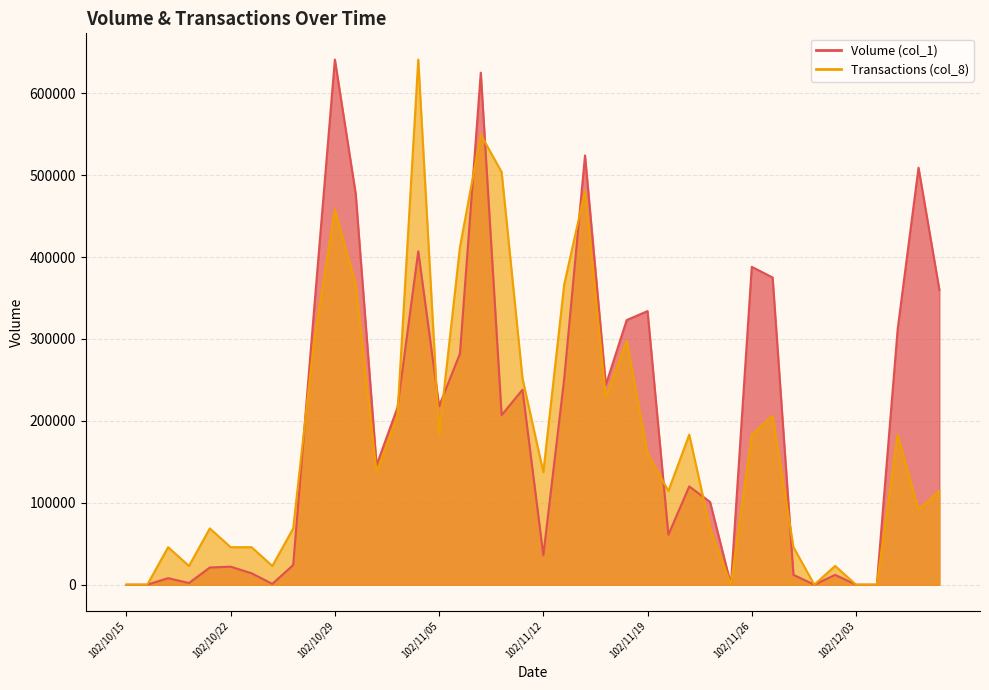

Reading left to right, transcribe all the data shown in this chart.

Volume (col_1): 102/10/15=0.0	102/10/16=0.0	102/10/17=8000.0	102/10/18=2000.0	102/10/21=21000.0	102/10/22=22000.0	102/10/23=14000.0	102/10/24=1000.0	102/10/25=24000.0	102/10/28=335000.0	102/10/29=641000.0	102/10/30=477000.0	102/10/31=146000.0	102/11/01=216000.0	102/11/04=407000.0	102/11/05=218000.0	102/11/06=282000.0	102/11/07=625000.0	102/11/08=207000.0	102/11/11=238000.0	102/11/12=36000.0	102/11/13=251000.0	102/11/14=524000.0	102/11/15=244000.0	102/11/18=323000.0	102/11/19=334000.0	102/11/20=61000.0	102/11/21=120000.0	102/11/22=101000.0	102/11/25=0.0	102/11/26=388000.0	102/11/27=375000.0	102/11/28=12000.0	102/11/29=0.0	102/12/02=12000.0	102/12/03=0.0	102/12/04=0.0	102/12/05=312000.0	102/12/06=509000.0	102/12/09=360000.0
Transactions (col_8): 102/10/15=0.0	102/10/16=0.0	102/10/17=45785.7	102/10/18=22892.9	102/10/21=68678.6	102/10/22=45785.7	102/10/23=45785.7	102/10/24=22892.9	102/10/25=68678.6	102/10/28=297607.1	102/10/29=457857.1	102/10/30=366285.7	102/10/31=137357.1	102/11/01=206035.7	102/11/04=641000.0	102/11/05=183142.9	102/11/06=412071.4	102/11/07=549428.6	102/11/08=503642.9	102/11/11=251821.4	102/11/12=137357.1	102/11/13=366285.7	102/11/14=480750.0	102/11/15=228928.6	102/11/18=297607.1	102/11/19=160250.0	102/11/20=114464.3	102/11/21=183142.9	102/11/22=68678.6	102/11/25=0.0	102/11/26=183142.9	102/11/27=206035.7	102/11/28=45785.7	102/11/29=0.0	102/12/02=22892.9	102/12/03=0.0	102/12/04=0.0	102/12/05=183142.9	102/12/06=91571.4	102/12/09=114464.3